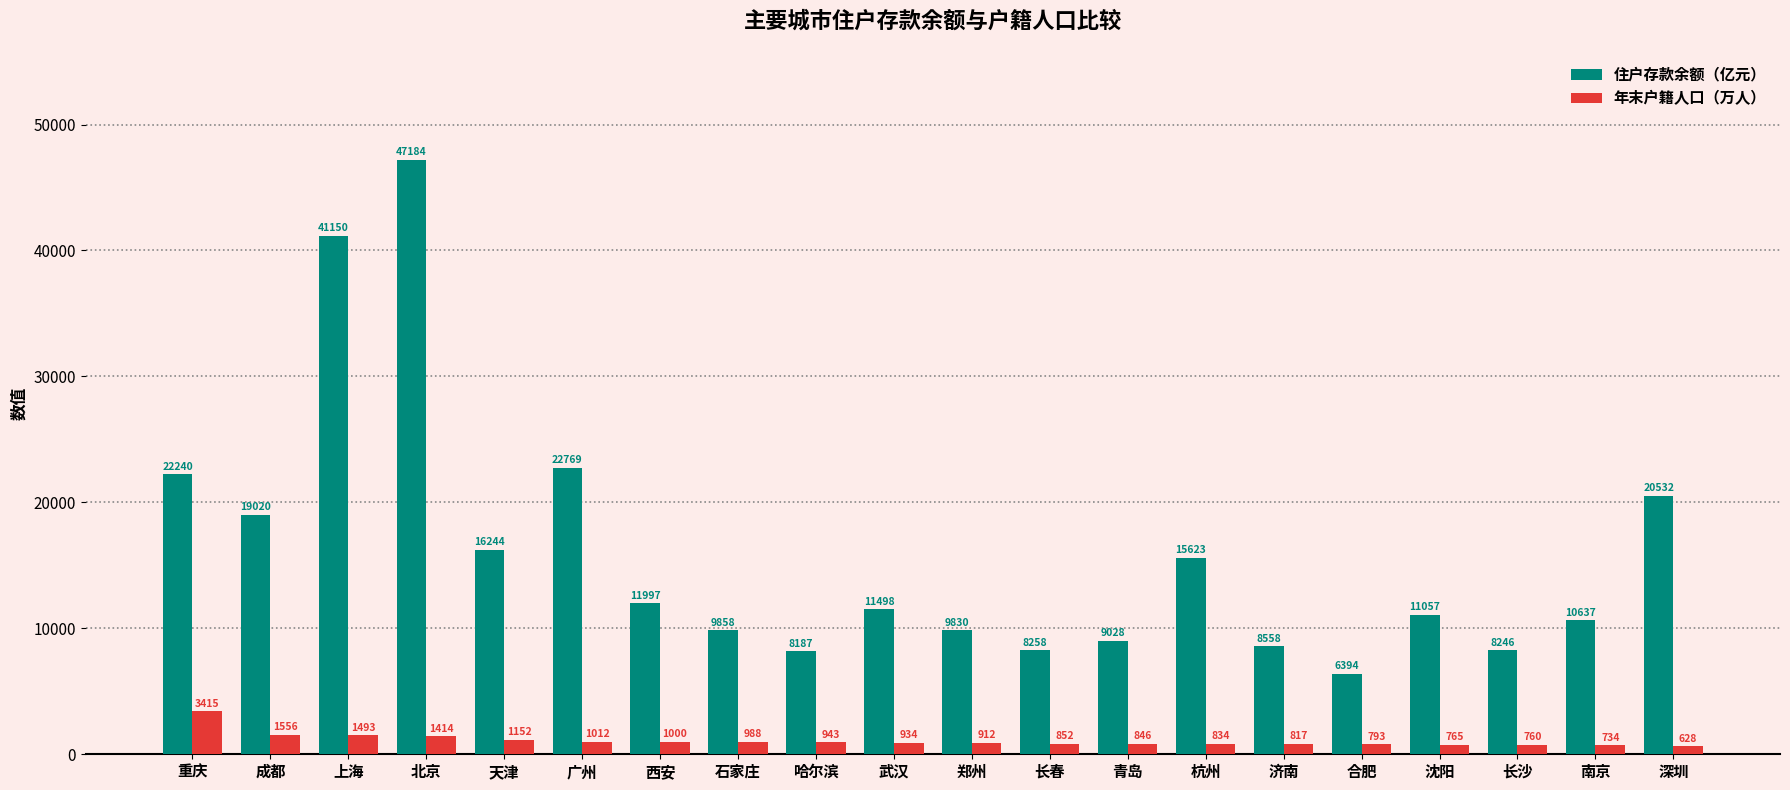

What is the label of the 6th bar from the right?

济南